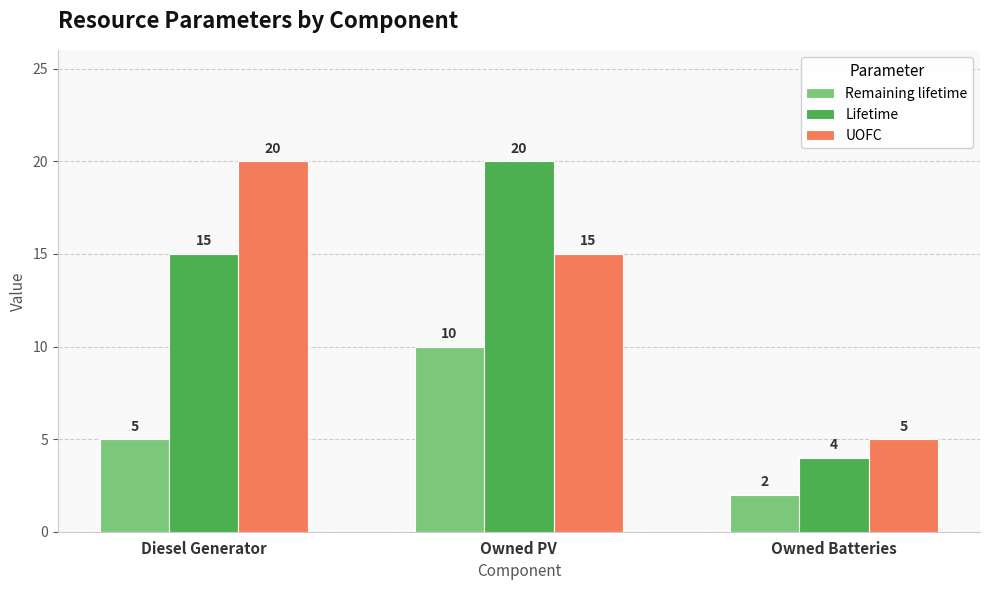

The value of Lifetime at Diesel Generator is 3. True or false?

False